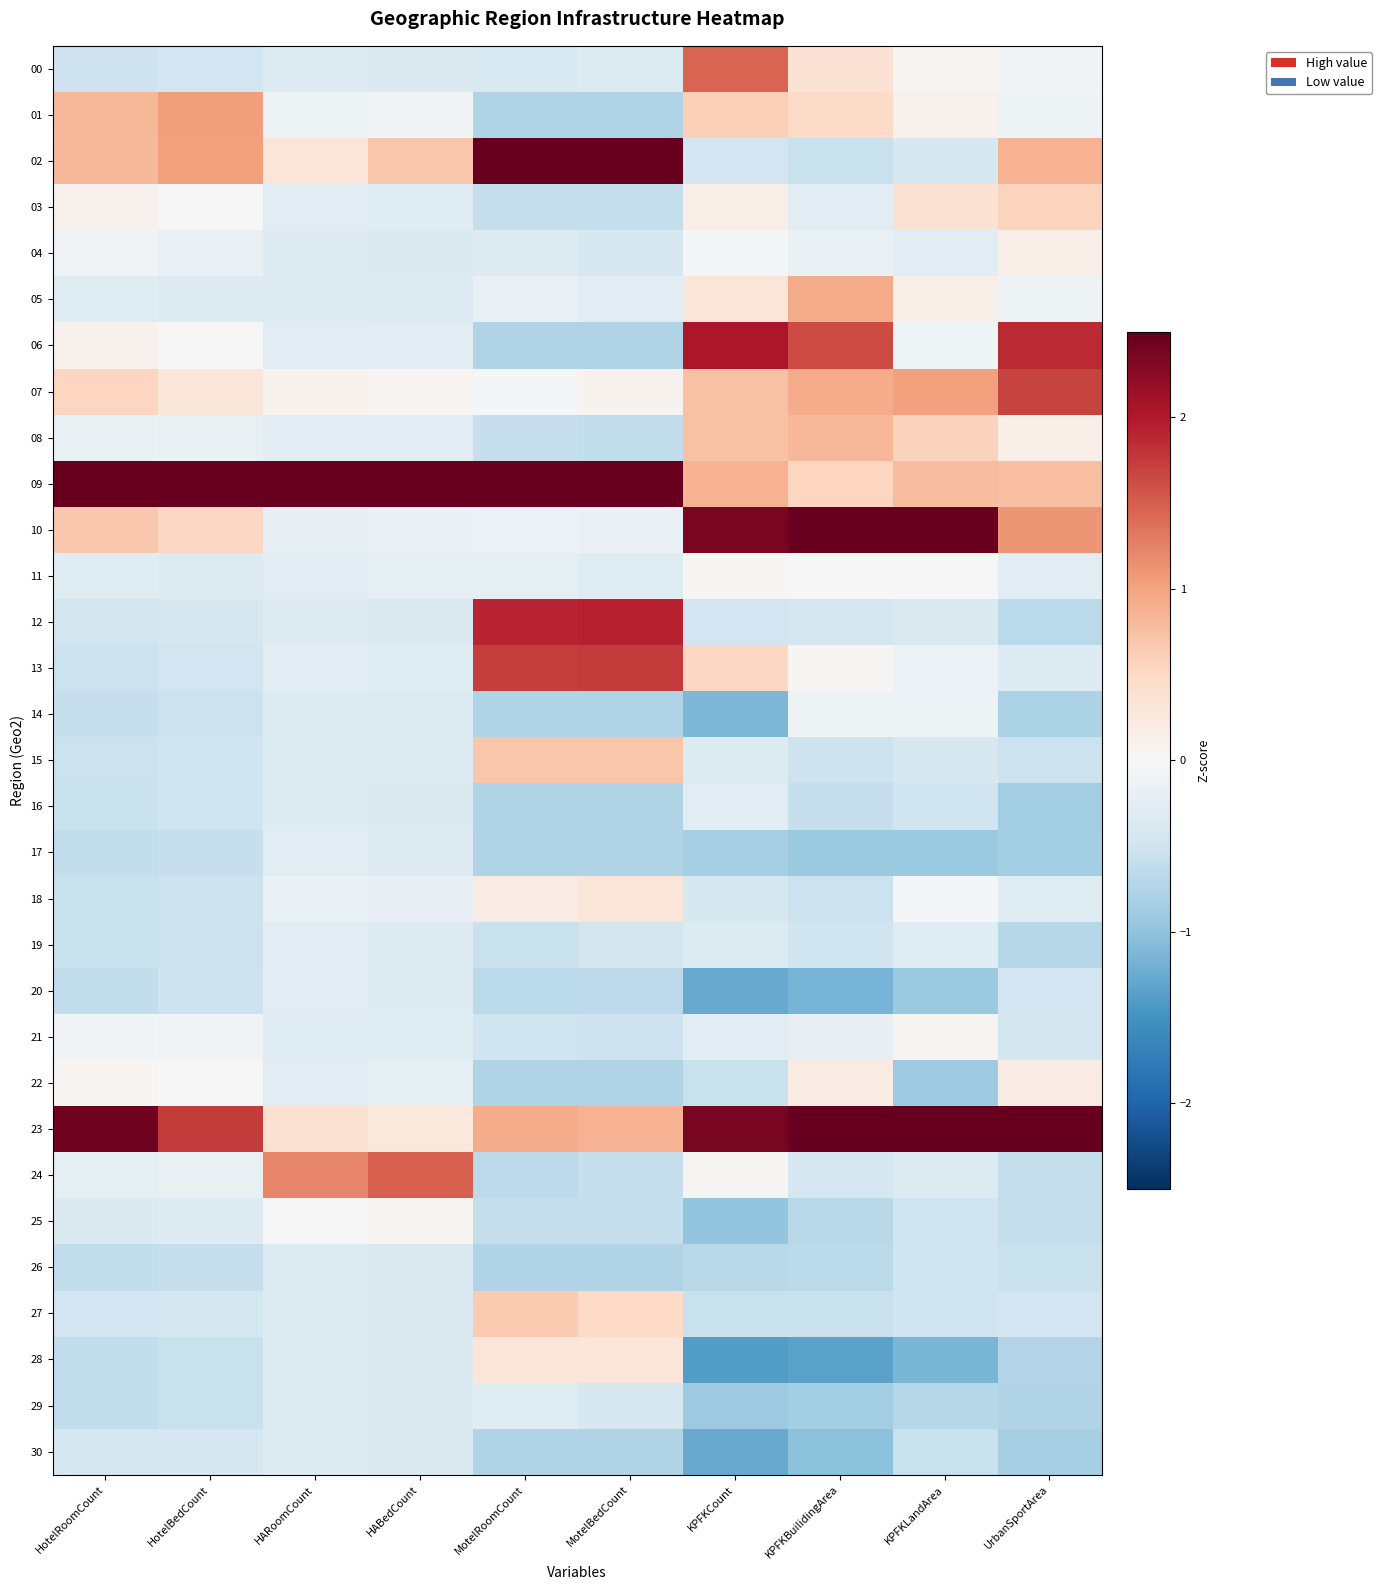

Reading left to right, list all the values displayed in this chart.

00: HotelRoomCount=-0.5	HotelBedCount=-0.5	HARoomCount=-0.3	HABedCount=-0.4	MotelRoomCount=-0.4	MotelBedCount=-0.3	KPFKCount=1.4	KPFKBuilidingArea=0.4	KPFKLandArea=0.1	UrbanSportArea=-0.1
01: HotelRoomCount=0.8	HotelBedCount=1.0	HARoomCount=-0.1	HABedCount=-0.1	MotelRoomCount=-0.8	MotelBedCount=-0.8	KPFKCount=0.6	KPFKBuilidingArea=0.5	KPFKLandArea=0.1	UrbanSportArea=-0.1
02: HotelRoomCount=0.8	HotelBedCount=1.0	HARoomCount=0.3	HABedCount=0.7	MotelRoomCount=2.8	MotelBedCount=2.9	KPFKCount=-0.5	KPFKBuilidingArea=-0.6	KPFKLandArea=-0.4	UrbanSportArea=0.9
03: HotelRoomCount=0.1	HotelBedCount=0.0	HARoomCount=-0.3	HABedCount=-0.3	MotelRoomCount=-0.6	MotelBedCount=-0.6	KPFKCount=0.2	KPFKBuilidingArea=-0.3	KPFKLandArea=0.4	UrbanSportArea=0.5
04: HotelRoomCount=-0.1	HotelBedCount=-0.2	HARoomCount=-0.3	HABedCount=-0.4	MotelRoomCount=-0.3	MotelBedCount=-0.4	KPFKCount=-0.1	KPFKBuilidingArea=-0.2	KPFKLandArea=-0.3	UrbanSportArea=0.2
05: HotelRoomCount=-0.3	HotelBedCount=-0.3	HARoomCount=-0.3	HABedCount=-0.3	MotelRoomCount=-0.2	MotelBedCount=-0.3	KPFKCount=0.3	KPFKBuilidingArea=0.9	KPFKLandArea=0.1	UrbanSportArea=-0.1
06: HotelRoomCount=0.1	HotelBedCount=-0.0	HARoomCount=-0.3	HABedCount=-0.3	MotelRoomCount=-0.8	MotelBedCount=-0.8	KPFKCount=2.0	KPFKBuilidingArea=1.6	KPFKLandArea=-0.1	UrbanSportArea=1.9
07: HotelRoomCount=0.5	HotelBedCount=0.3	HARoomCount=0.1	HABedCount=0.0	MotelRoomCount=-0.1	MotelBedCount=0.1	KPFKCount=0.7	KPFKBuilidingArea=0.9	KPFKLandArea=1.0	UrbanSportArea=1.7
08: HotelRoomCount=-0.2	HotelBedCount=-0.2	HARoomCount=-0.3	HABedCount=-0.3	MotelRoomCount=-0.6	MotelBedCount=-0.6	KPFKCount=0.7	KPFKBuilidingArea=0.8	KPFKLandArea=0.6	UrbanSportArea=0.2
09: HotelRoomCount=4.2	HotelBedCount=4.6	HARoomCount=5.2	HABedCount=5.1	MotelRoomCount=2.6	MotelBedCount=2.6	KPFKCount=0.9	KPFKBuilidingArea=0.5	KPFKLandArea=0.8	UrbanSportArea=0.8
10: HotelRoomCount=0.7	HotelBedCount=0.5	HARoomCount=-0.2	HABedCount=-0.2	MotelRoomCount=-0.1	MotelBedCount=-0.2	KPFKCount=2.4	KPFKBuilidingArea=3.1	KPFKLandArea=4.0	UrbanSportArea=1.1
11: HotelRoomCount=-0.3	HotelBedCount=-0.3	HARoomCount=-0.3	HABedCount=-0.2	MotelRoomCount=-0.2	MotelBedCount=-0.3	KPFKCount=0.0	KPFKBuilidingArea=0.0	KPFKLandArea=0.0	UrbanSportArea=-0.3
12: HotelRoomCount=-0.5	HotelBedCount=-0.4	HARoomCount=-0.3	HABedCount=-0.4	MotelRoomCount=1.9	MotelBedCount=1.9	KPFKCount=-0.5	KPFKBuilidingArea=-0.4	KPFKLandArea=-0.4	UrbanSportArea=-0.7
13: HotelRoomCount=-0.5	HotelBedCount=-0.5	HARoomCount=-0.3	HABedCount=-0.3	MotelRoomCount=1.7	MotelBedCount=1.8	KPFKCount=0.5	KPFKBuilidingArea=0.0	KPFKLandArea=-0.1	UrbanSportArea=-0.3
14: HotelRoomCount=-0.6	HotelBedCount=-0.5	HARoomCount=-0.3	HABedCount=-0.3	MotelRoomCount=-0.8	MotelBedCount=-0.8	KPFKCount=-1.1	KPFKBuilidingArea=-0.1	KPFKLandArea=-0.1	UrbanSportArea=-0.8
15: HotelRoomCount=-0.5	HotelBedCount=-0.5	HARoomCount=-0.3	HABedCount=-0.3	MotelRoomCount=0.7	MotelBedCount=0.7	KPFKCount=-0.3	KPFKBuilidingArea=-0.5	KPFKLandArea=-0.4	UrbanSportArea=-0.5
16: HotelRoomCount=-0.6	HotelBedCount=-0.5	HARoomCount=-0.3	HABedCount=-0.4	MotelRoomCount=-0.8	MotelBedCount=-0.8	KPFKCount=-0.3	KPFKBuilidingArea=-0.6	KPFKLandArea=-0.5	UrbanSportArea=-0.9
17: HotelRoomCount=-0.6	HotelBedCount=-0.6	HARoomCount=-0.3	HABedCount=-0.3	MotelRoomCount=-0.8	MotelBedCount=-0.8	KPFKCount=-0.8	KPFKBuilidingArea=-0.9	KPFKLandArea=-0.9	UrbanSportArea=-0.8
18: HotelRoomCount=-0.6	HotelBedCount=-0.5	HARoomCount=-0.2	HABedCount=-0.2	MotelRoomCount=0.2	MotelBedCount=0.3	KPFKCount=-0.4	KPFKBuilidingArea=-0.5	KPFKLandArea=-0.0	UrbanSportArea=-0.3
19: HotelRoomCount=-0.6	HotelBedCount=-0.5	HARoomCount=-0.3	HABedCount=-0.3	MotelRoomCount=-0.6	MotelBedCount=-0.5	KPFKCount=-0.3	KPFKBuilidingArea=-0.5	KPFKLandArea=-0.3	UrbanSportArea=-0.7
20: HotelRoomCount=-0.6	HotelBedCount=-0.5	HARoomCount=-0.3	HABedCount=-0.3	MotelRoomCount=-0.7	MotelBedCount=-0.7	KPFKCount=-1.3	KPFKBuilidingArea=-1.2	KPFKLandArea=-0.9	UrbanSportArea=-0.5
21: HotelRoomCount=-0.1	HotelBedCount=-0.1	HARoomCount=-0.3	HABedCount=-0.3	MotelRoomCount=-0.5	MotelBedCount=-0.5	KPFKCount=-0.3	KPFKBuilidingArea=-0.2	KPFKLandArea=0.1	UrbanSportArea=-0.5
22: HotelRoomCount=0.0	HotelBedCount=0.0	HARoomCount=-0.3	HABedCount=-0.2	MotelRoomCount=-0.8	MotelBedCount=-0.8	KPFKCount=-0.5	KPFKBuilidingArea=0.2	KPFKLandArea=-0.9	UrbanSportArea=0.2
23: HotelRoomCount=2.4	HotelBedCount=1.7	HARoomCount=0.4	HABedCount=0.3	MotelRoomCount=0.9	MotelBedCount=0.9	KPFKCount=2.4	KPFKBuilidingArea=2.5	KPFKLandArea=2.6	UrbanSportArea=3.8
24: HotelRoomCount=-0.2	HotelBedCount=-0.2	HARoomCount=1.2	HABedCount=1.5	MotelRoomCount=-0.7	MotelBedCount=-0.6	KPFKCount=0.0	KPFKBuilidingArea=-0.4	KPFKLandArea=-0.3	UrbanSportArea=-0.6
25: HotelRoomCount=-0.4	HotelBedCount=-0.3	HARoomCount=0.0	HABedCount=0.0	MotelRoomCount=-0.6	MotelBedCount=-0.6	KPFKCount=-1.0	KPFKBuilidingArea=-0.7	KPFKLandArea=-0.5	UrbanSportArea=-0.6
26: HotelRoomCount=-0.6	HotelBedCount=-0.6	HARoomCount=-0.3	HABedCount=-0.4	MotelRoomCount=-0.8	MotelBedCount=-0.8	KPFKCount=-0.7	KPFKBuilidingArea=-0.7	KPFKLandArea=-0.5	UrbanSportArea=-0.6
27: HotelRoomCount=-0.5	HotelBedCount=-0.4	HARoomCount=-0.3	HABedCount=-0.4	MotelRoomCount=0.6	MotelBedCount=0.5	KPFKCount=-0.5	KPFKBuilidingArea=-0.6	KPFKLandArea=-0.5	UrbanSportArea=-0.5
28: HotelRoomCount=-0.6	HotelBedCount=-0.6	HARoomCount=-0.3	HABedCount=-0.4	MotelRoomCount=0.3	MotelBedCount=0.3	KPFKCount=-1.4	KPFKBuilidingArea=-1.3	KPFKLandArea=-1.2	UrbanSportArea=-0.7
29: HotelRoomCount=-0.6	HotelBedCount=-0.6	HARoomCount=-0.3	HABedCount=-0.4	MotelRoomCount=-0.3	MotelBedCount=-0.4	KPFKCount=-0.9	KPFKBuilidingArea=-0.9	KPFKLandArea=-0.7	UrbanSportArea=-0.7
30: HotelRoomCount=-0.4	HotelBedCount=-0.4	HARoomCount=-0.3	HABedCount=-0.4	MotelRoomCount=-0.8	MotelBedCount=-0.8	KPFKCount=-1.3	KPFKBuilidingArea=-1.0	KPFKLandArea=-0.6	UrbanSportArea=-0.8